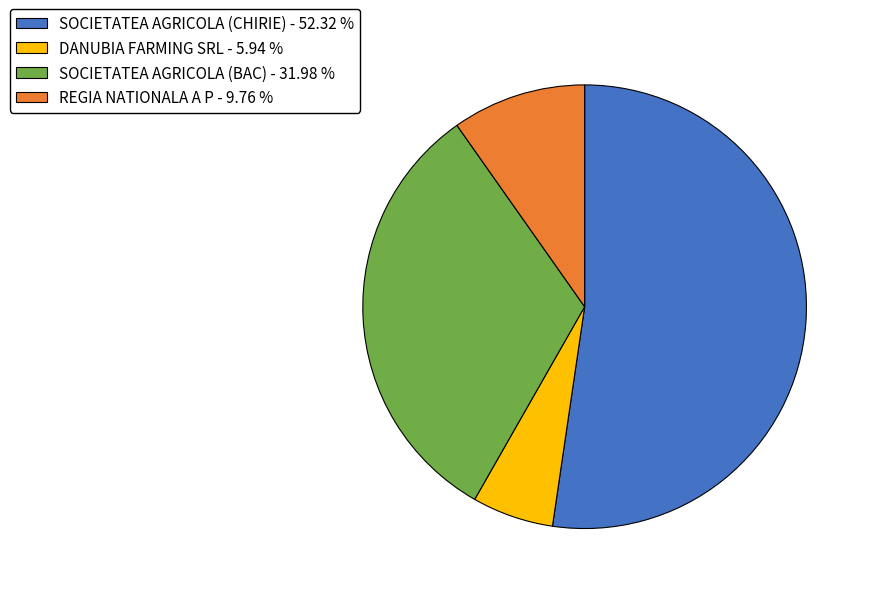

What is the majority slice?

SOCIETATEA AGRICOLA (CHIRIE)